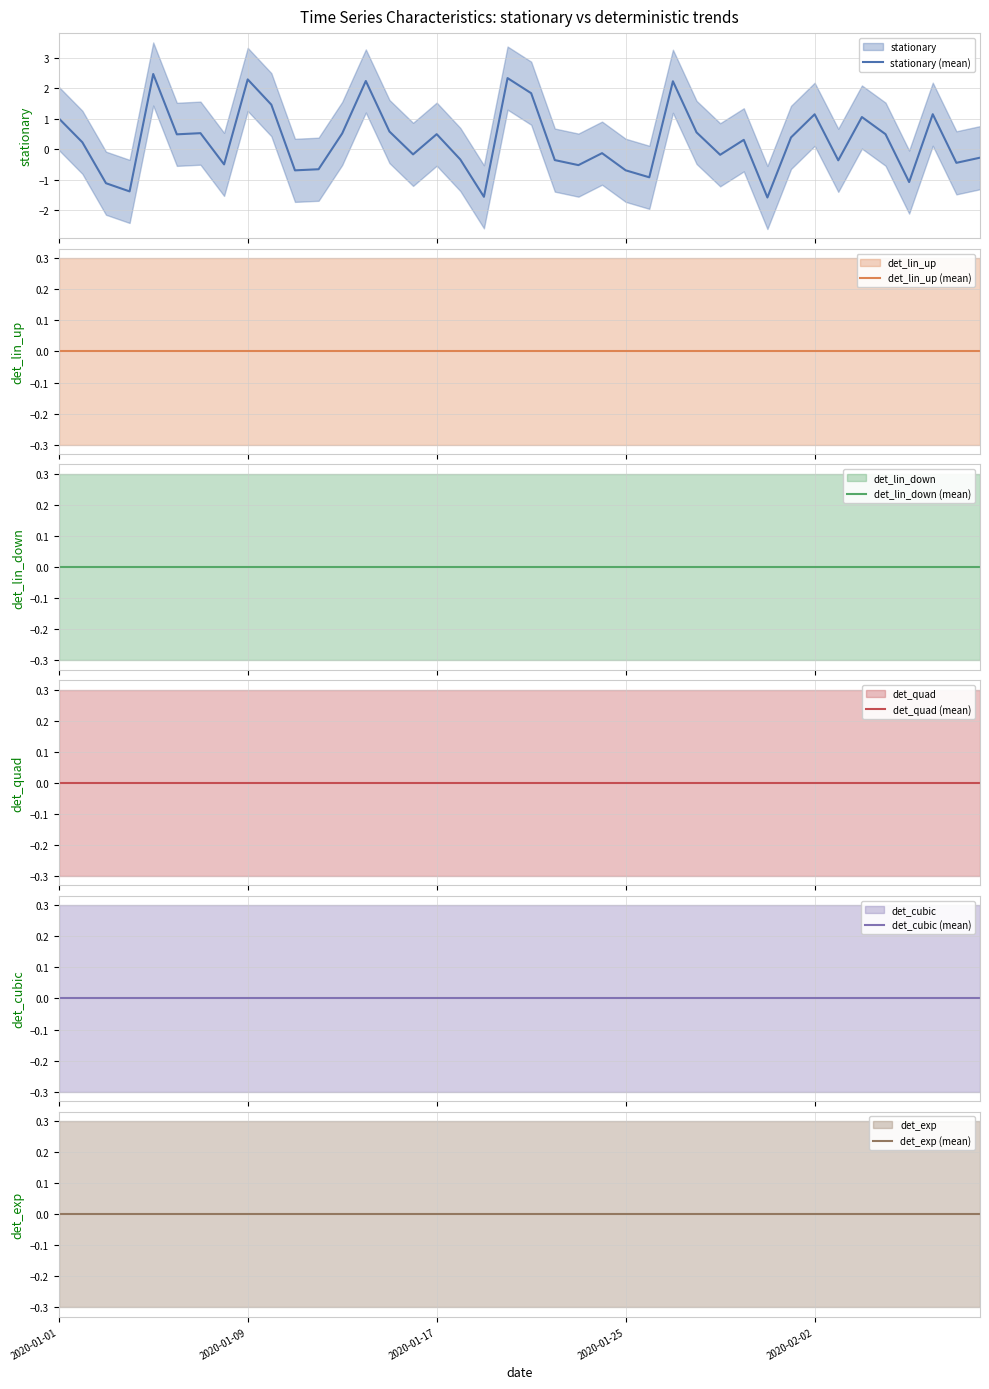

What is the minimum value for stationary (mean)?

-1.6